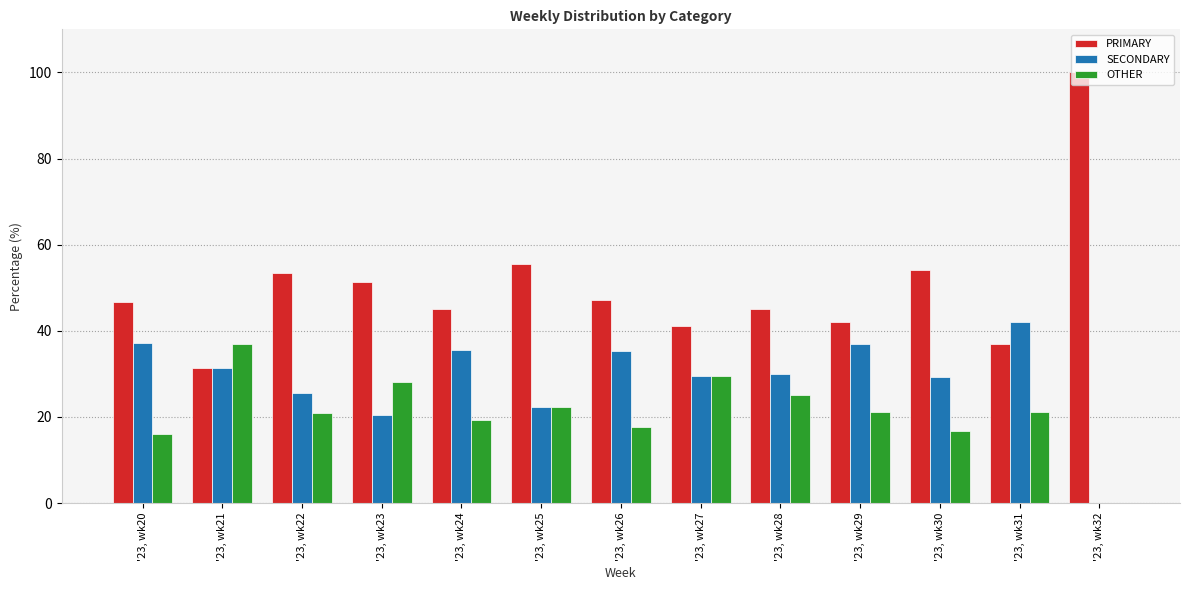

Which label corresponds to the largest value in the chart?

'23, wk32